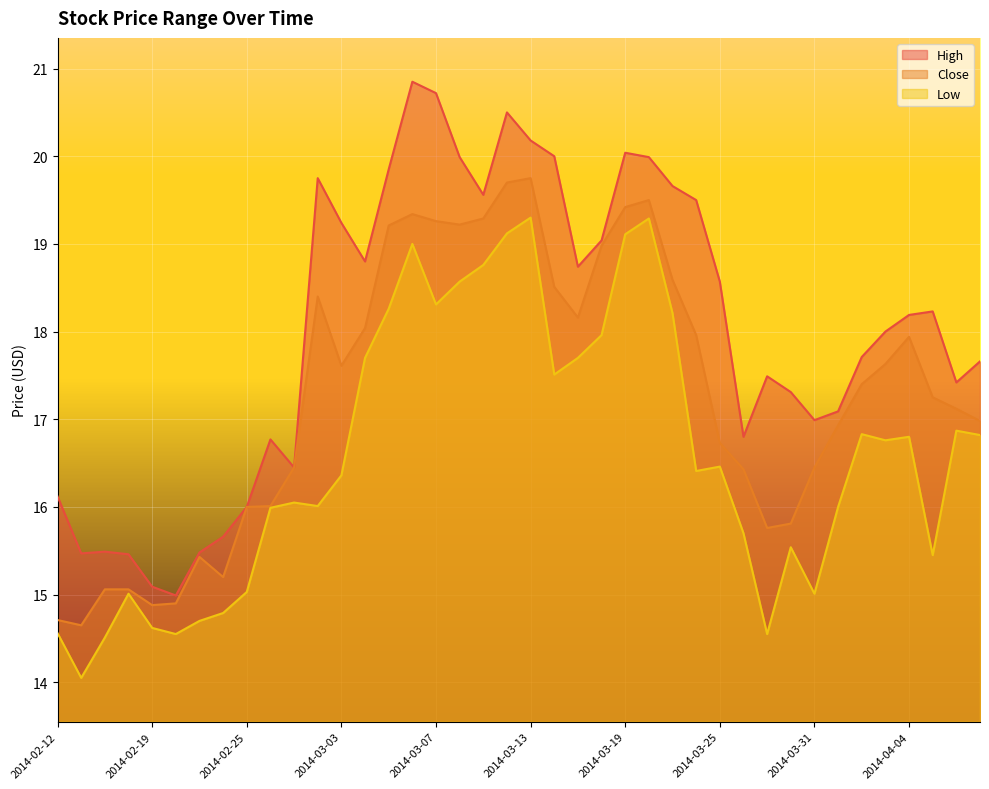

What is the label of the 21st point from the left?

2014-03-13